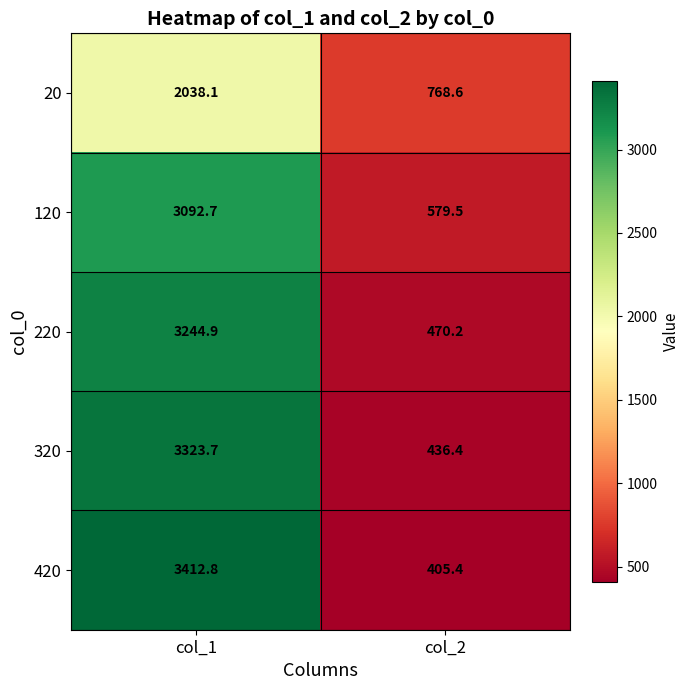

Where is 220 nearest to the value 1857?

col_2